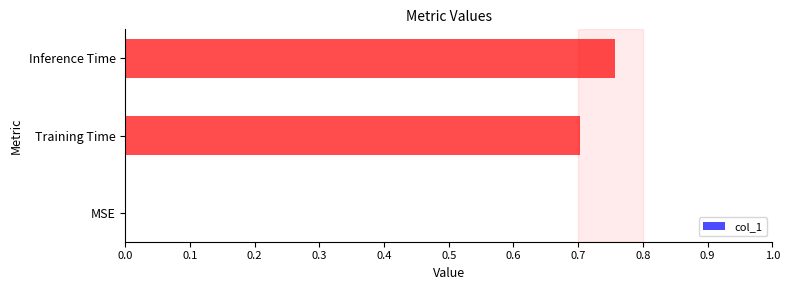

Reading left to right, transcribe all the data shown in this chart.

0.0	0.7	0.8